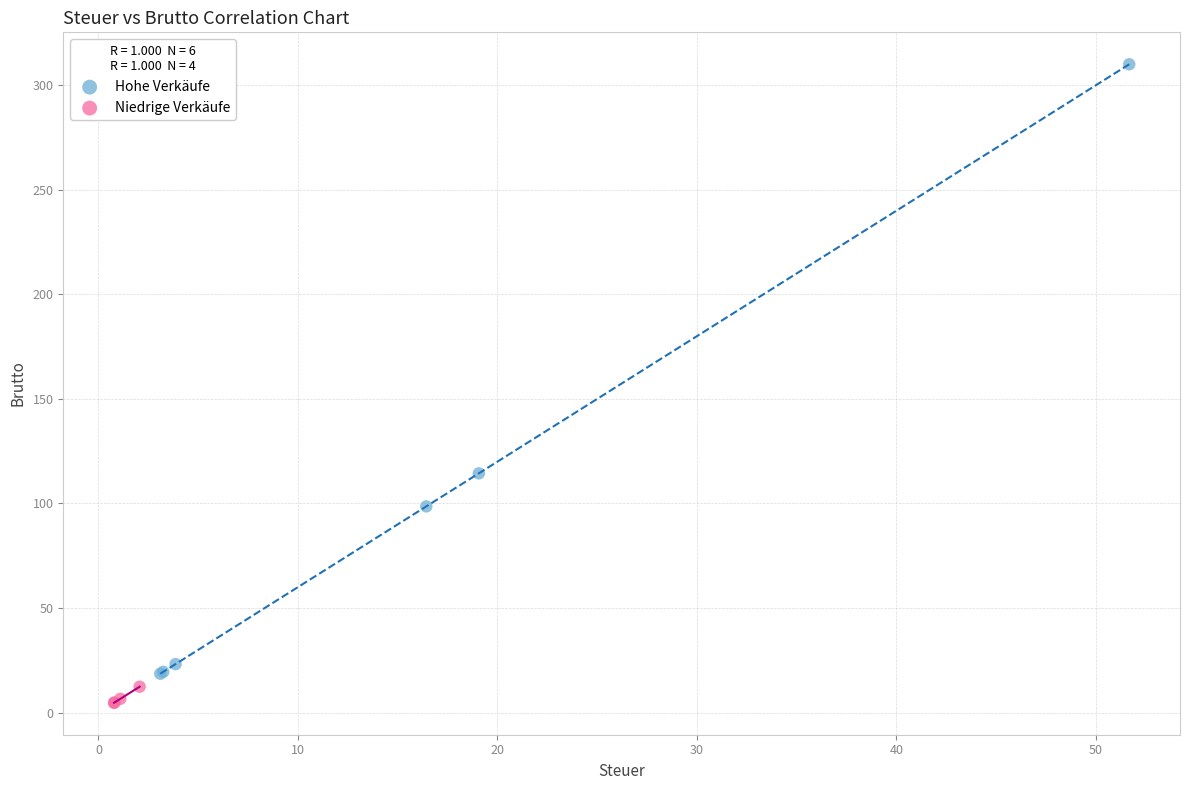

Which series has the largest Y range (max minus min)?

Hohe Verkäufe